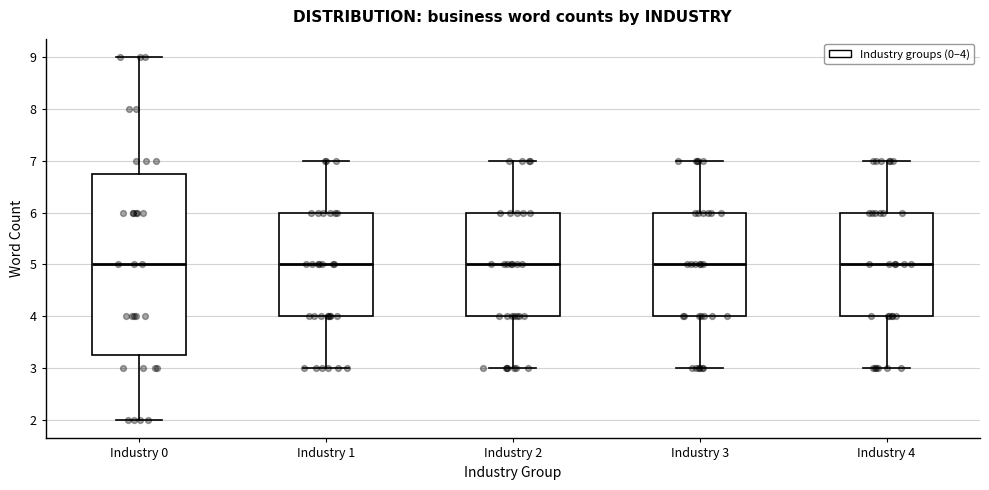

Reading left to right, read every box against the y-axis: the position of its median line, the range the box covers, and the ends of its whiskers. The values are not printed on the chart, so give them approximately, as read against the axis.

Industry 0: median 5.0, box 3.3 to 6.8, whiskers 2.0 to 9.0
Industry 1: median 5.0, box 4.0 to 6.0, whiskers 3.0 to 7.0
Industry 2: median 5.0, box 4.0 to 6.0, whiskers 3.0 to 7.0
Industry 3: median 5.0, box 4.0 to 6.0, whiskers 3.0 to 7.0
Industry 4: median 5.0, box 4.0 to 6.0, whiskers 3.0 to 7.0